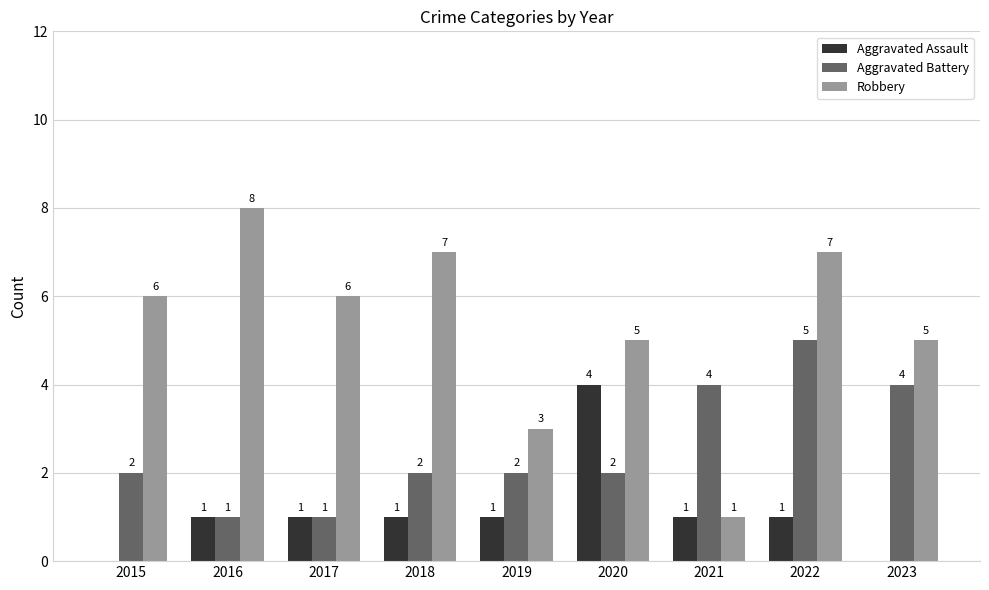

Reading right to left, extract all data points from this chart.

Aggravated Assault: 2023=0	2022=1	2021=1	2020=4	2019=1	2018=1	2017=1	2016=1	2015=0
Aggravated Battery: 2023=4	2022=5	2021=4	2020=2	2019=2	2018=2	2017=1	2016=1	2015=2
Robbery: 2023=5	2022=7	2021=1	2020=5	2019=3	2018=7	2017=6	2016=8	2015=6